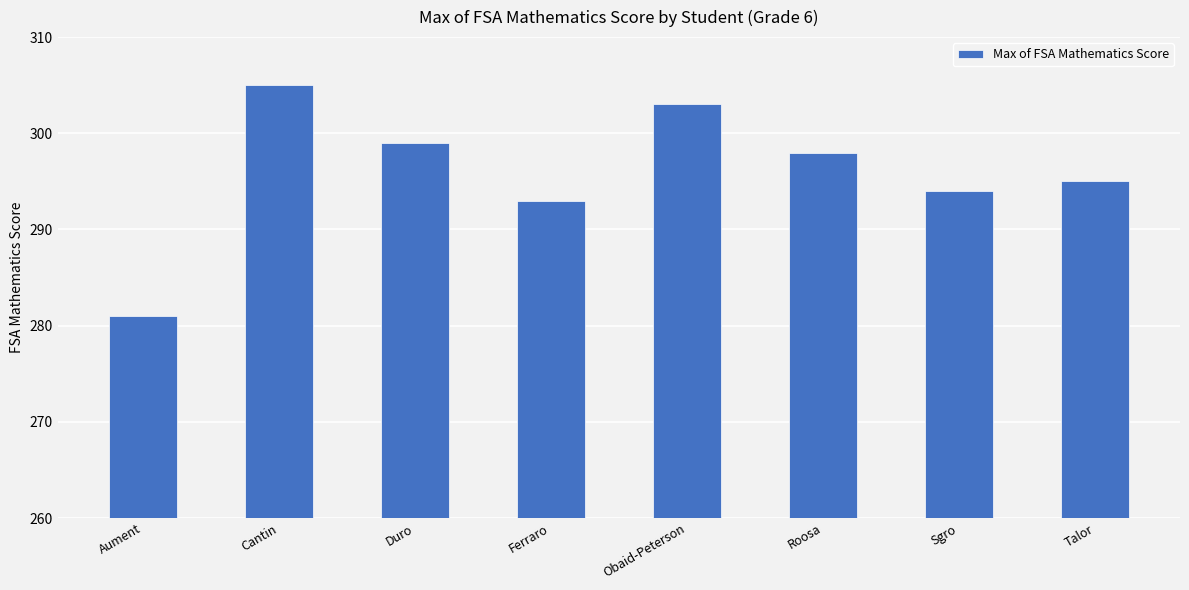

Between Sgro and Obaid-Peterson, which is larger?

Obaid-Peterson